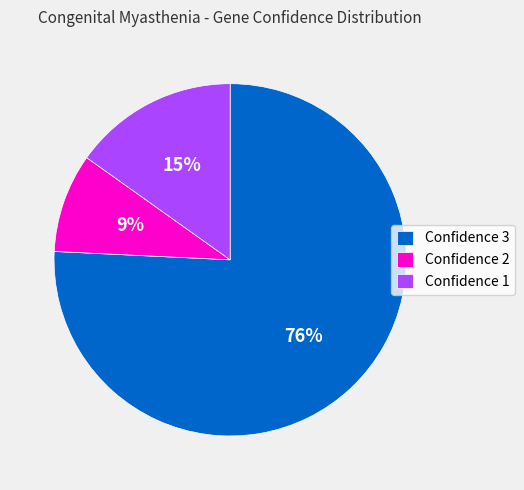

Which category has the smallest portion of the pie?

Confidence 2